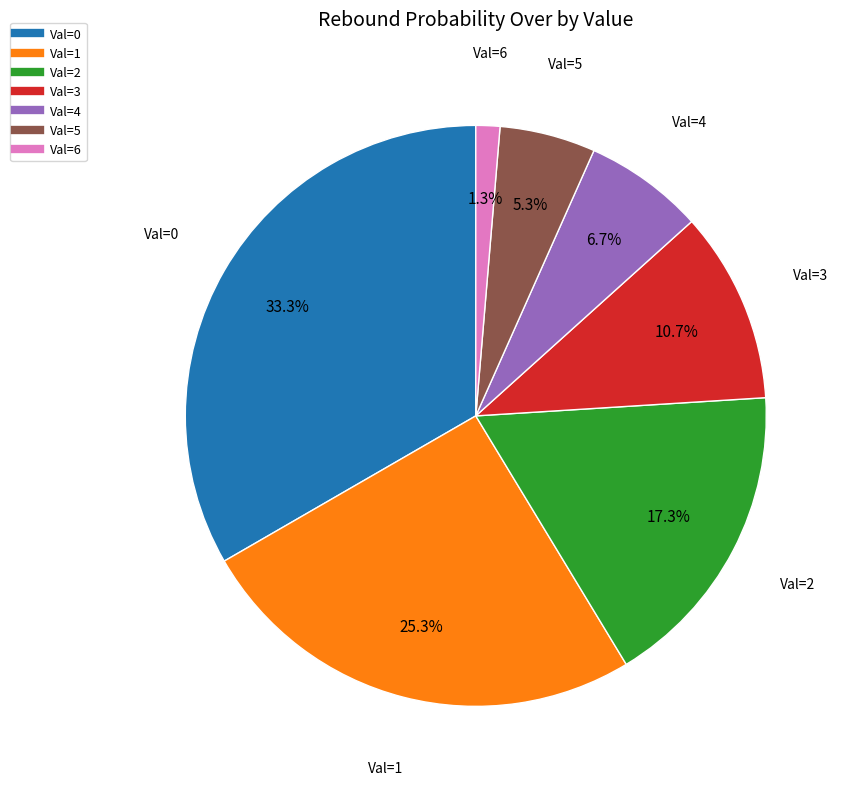

Is there a majority slice in this chart?

No